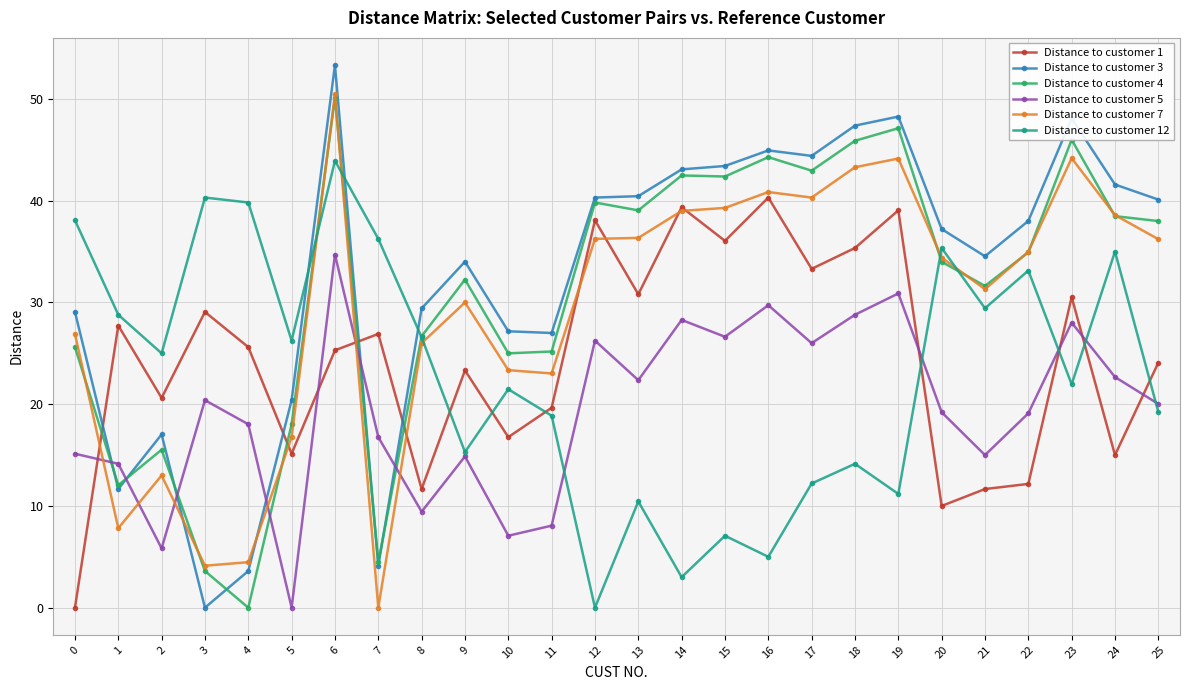

Which series changed the most between 1 and 25?

Distance to customer 3